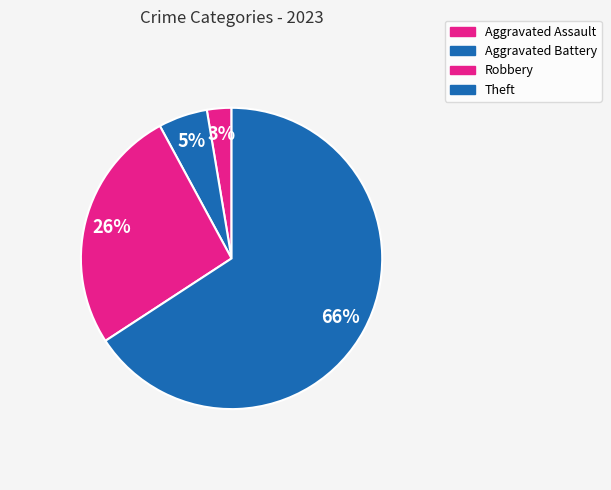

How many segments does this pie chart have?

4